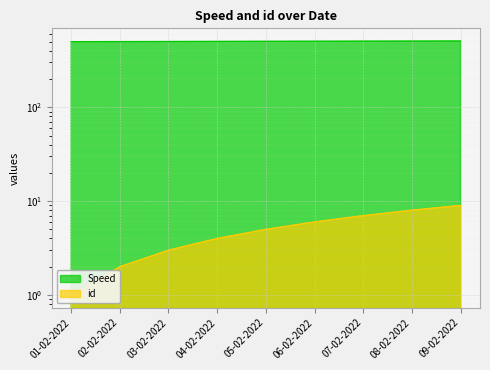

Which label corresponds to the smallest value in the chart?

01-02-2022